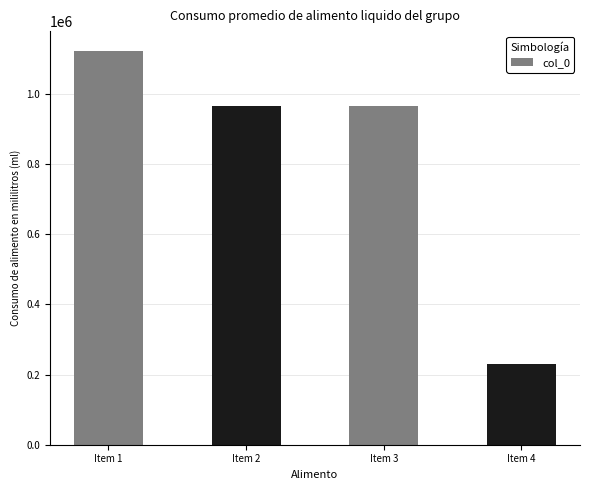

What is the smallest value displayed?

230859